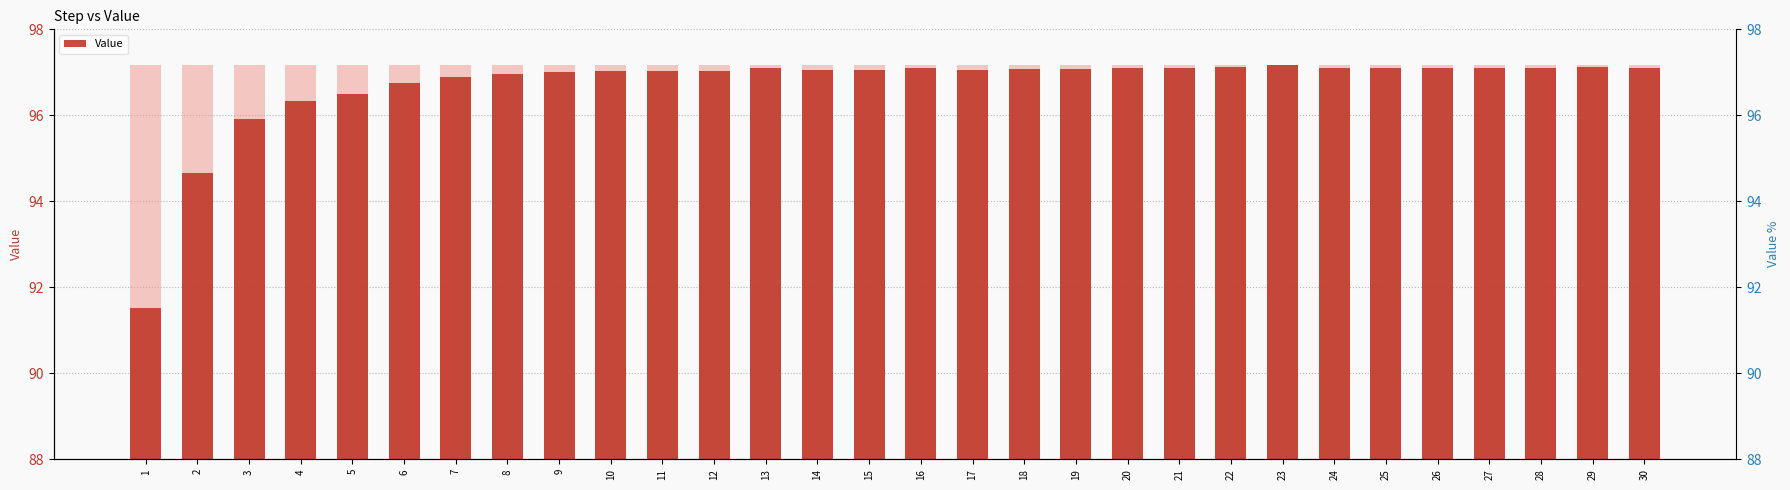

Reading right to left, extract all data points from this chart.

97.1	97.1	97.1	97.1	97.1	97.1	97.1	97.2	97.1	97.1	97.1	97.1	97.1	97.1	97.1	97.1	97.1	97.1	97.0	97.0	97.0	97.0	97.0	96.9	96.8	96.5	96.3	95.9	94.7	91.5